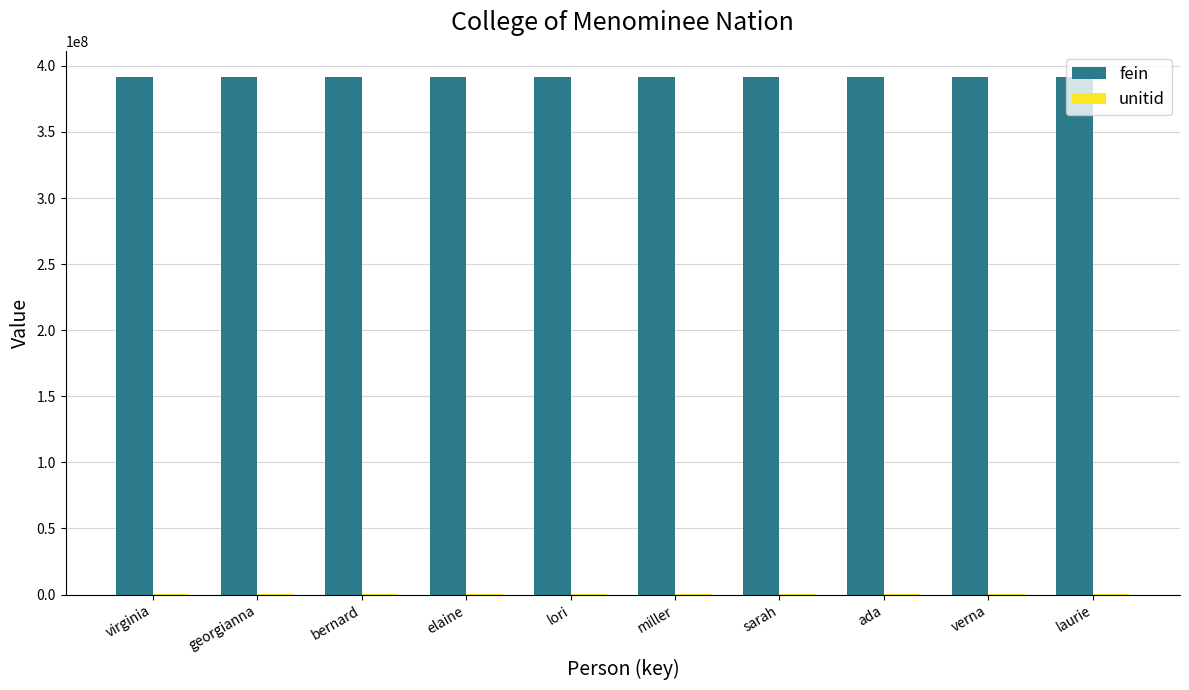

Which series has the largest total across all categories?

fein